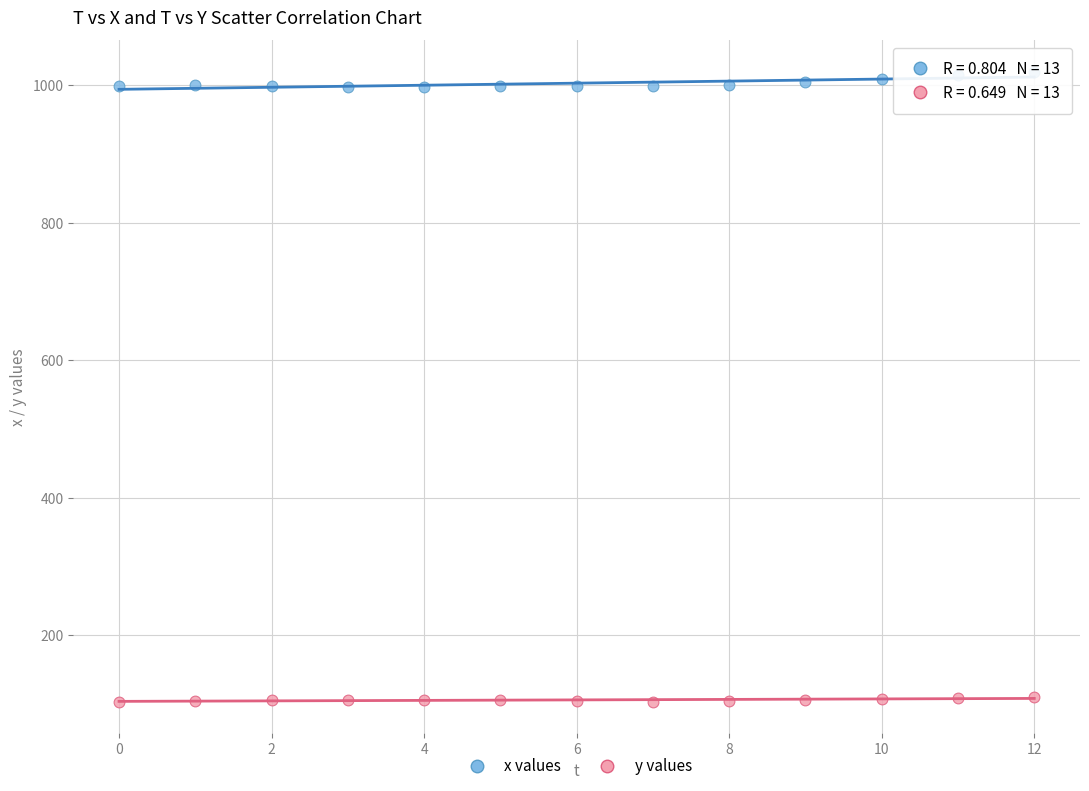

Which series has the widest spread of Y values?

x values